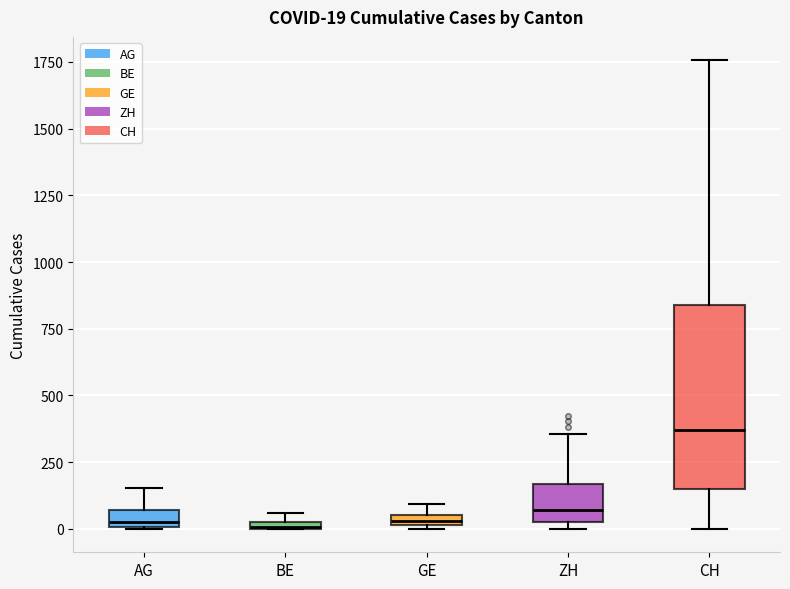

Comparing the boxes themselves (not the whiskers), which one is the tallest?

CH